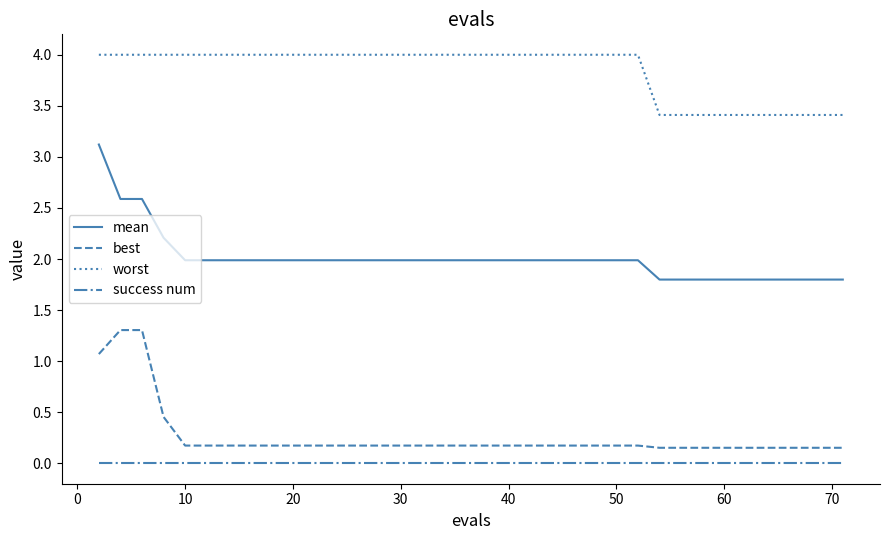

Which series has the largest total across all categories?

worst